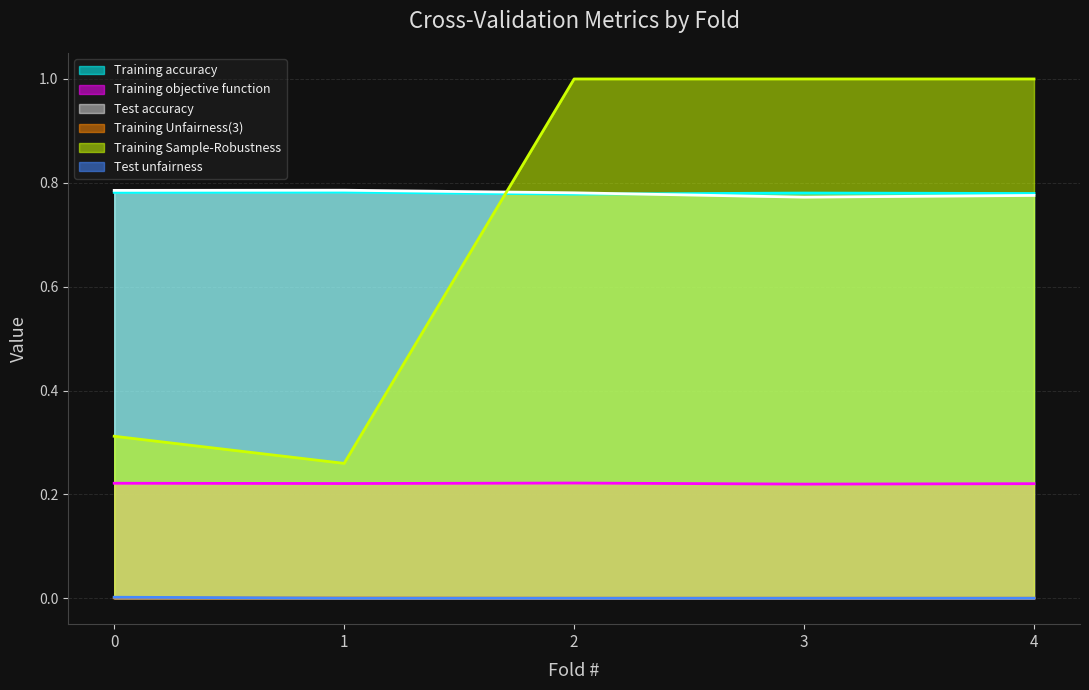

What is the maximum value shown in the chart?

1.0